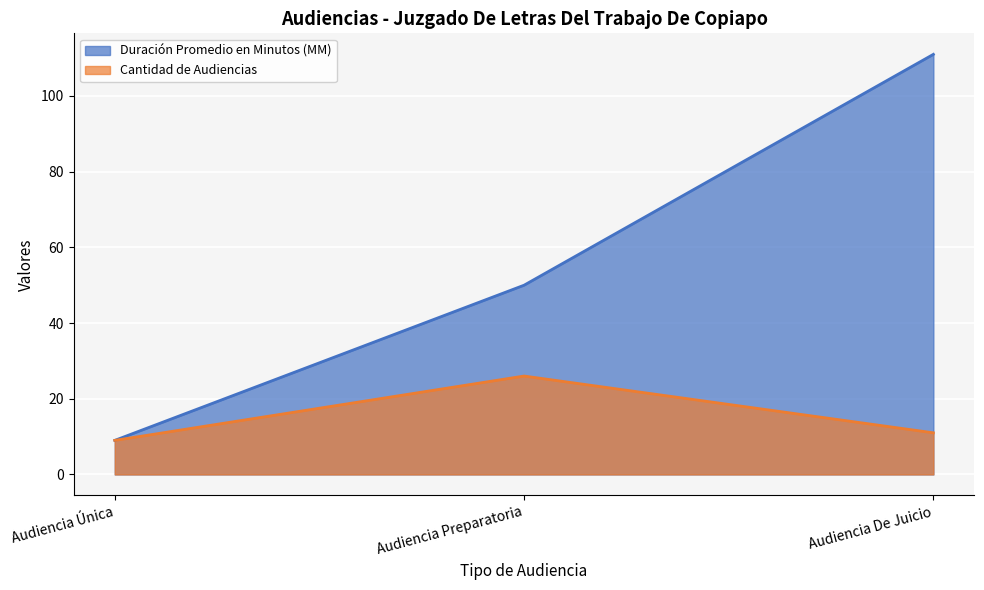

What is the difference between the Duración Promedio en Minutos (MM) values at Audiencia Única and Audiencia Preparatoria?

41